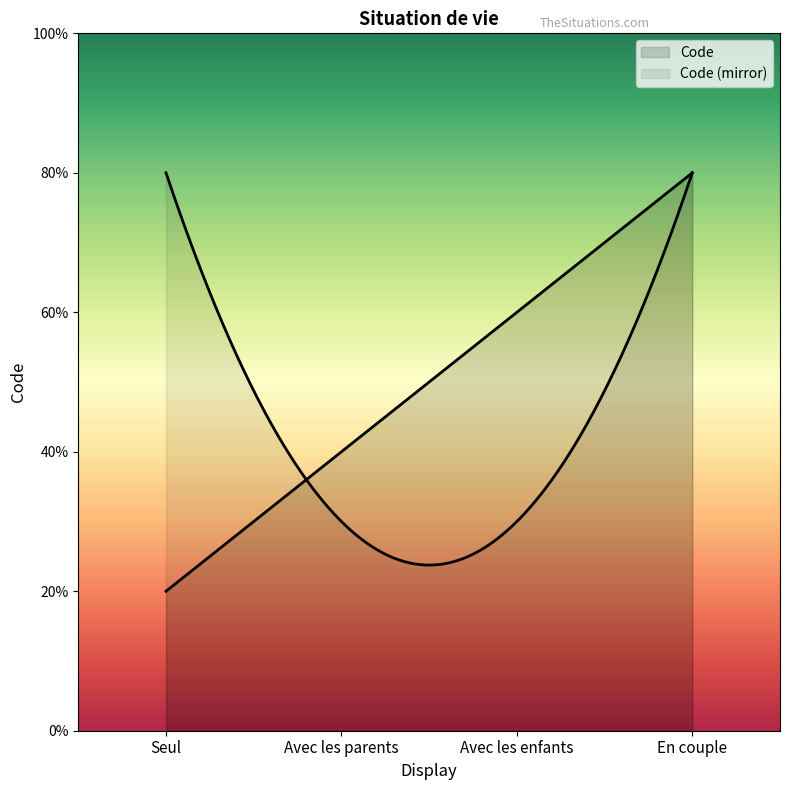

Where is the data nearest to the value 2?

Avec les parents